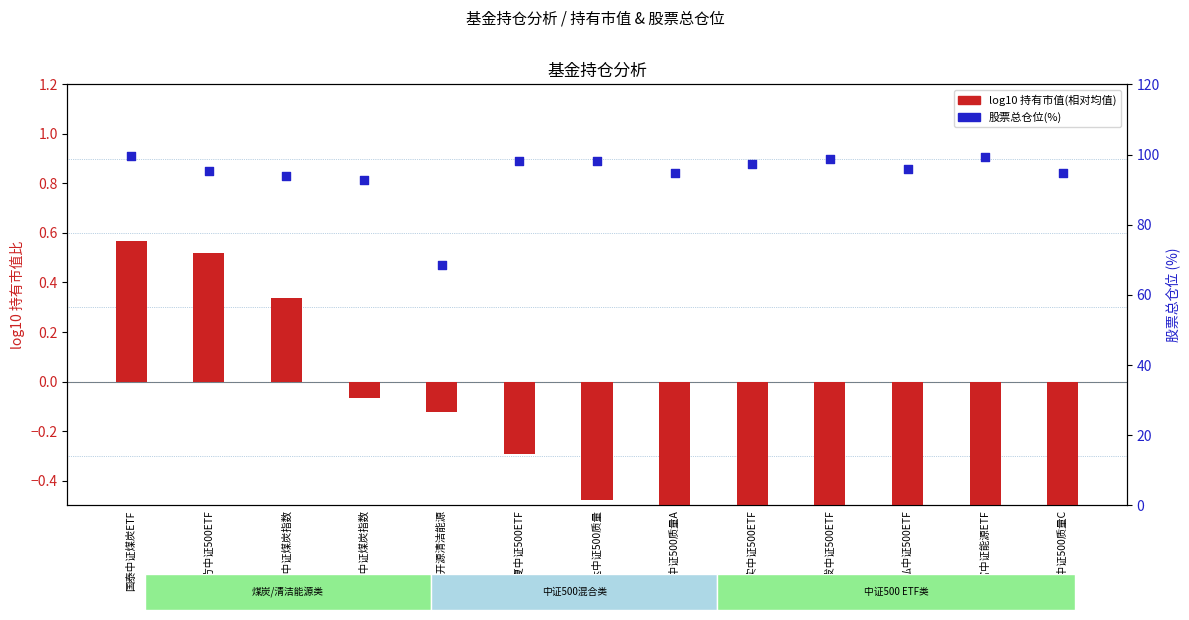

Which series has the largest total across all categories?

股票总仓位(%)